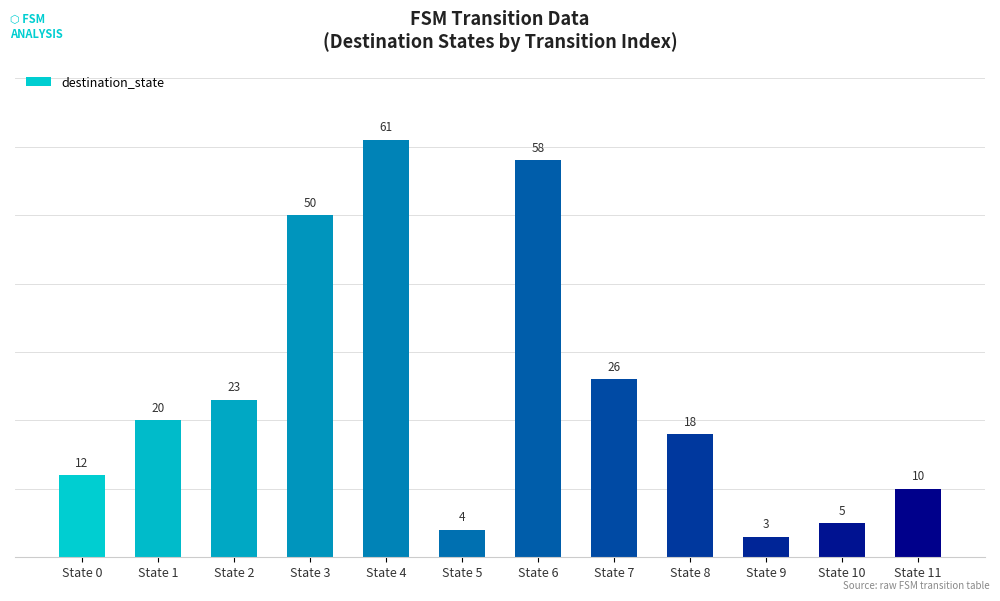

What is the ratio of the value at State 10 to the value at State 2?

0.2